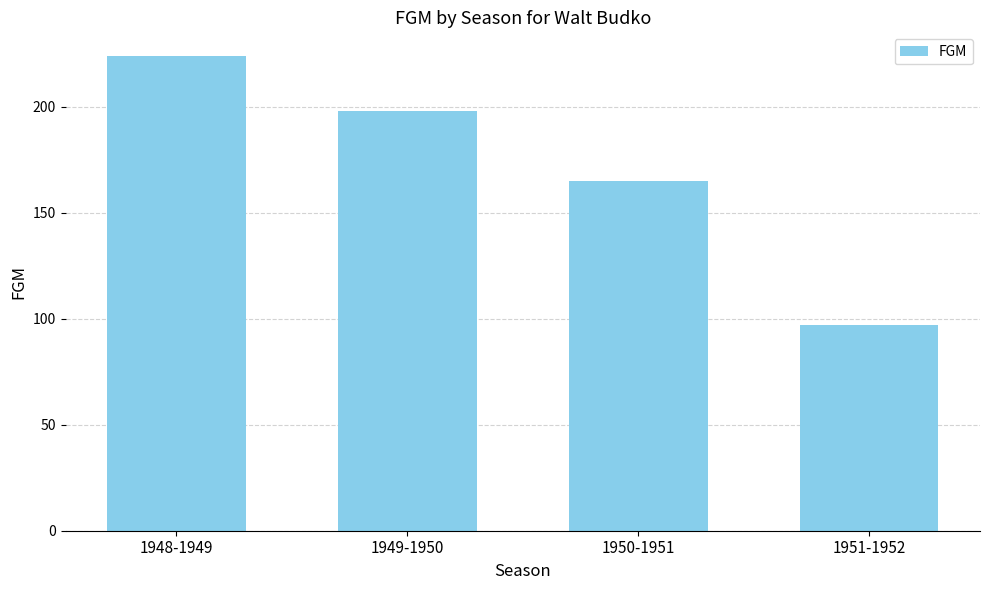

Reading left to right, what are all the values shown in this chart?

224	198	165	97